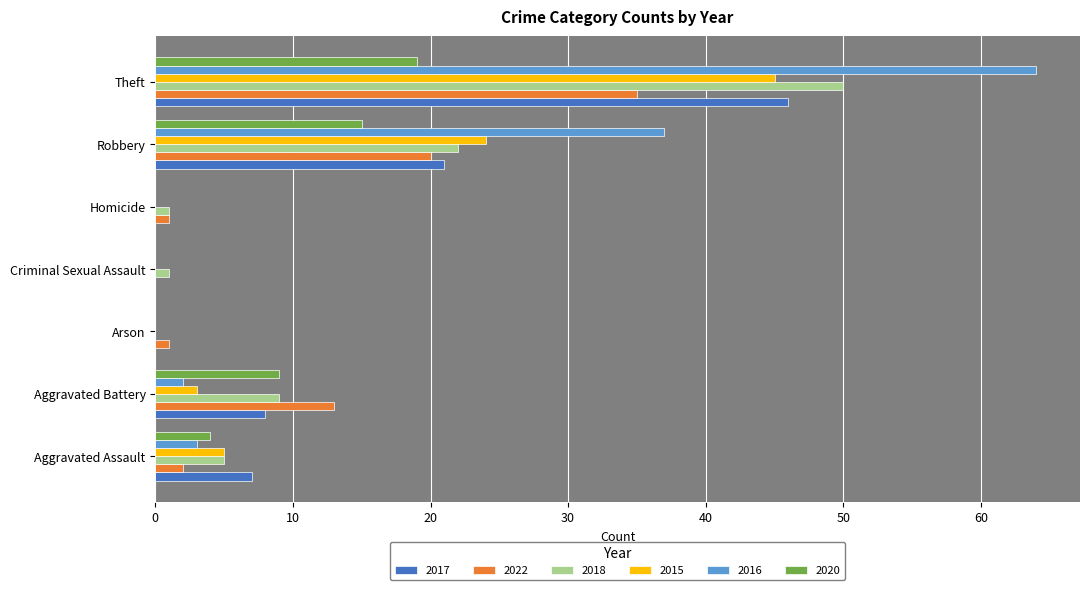

What is the sum of the 2016 values at Arson and Robbery?

37